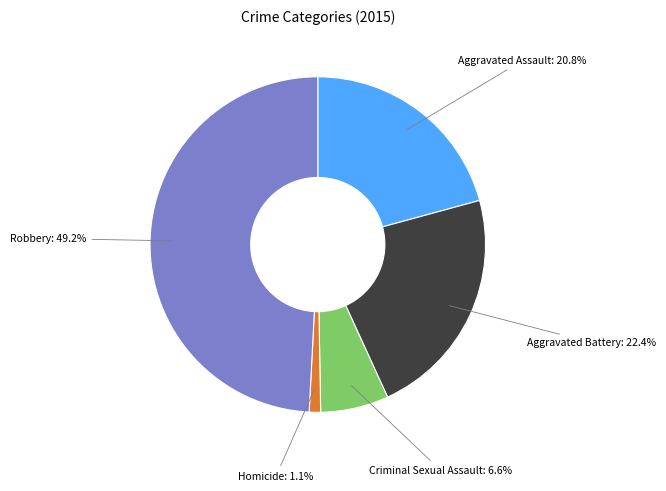

How many slices are in this pie chart?

5